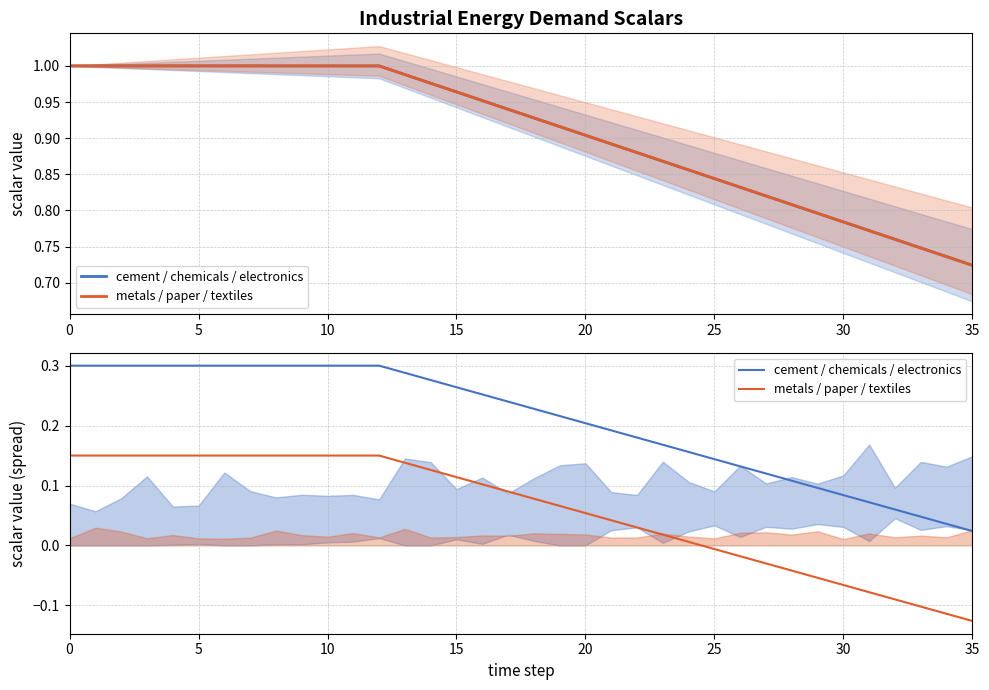

Reading left to right, extract all data points from this chart.

cement / chemicals / electronics: 0.3	0.3	0.3	0.3	0.3	0.3	0.3	0.3	0.3	0.3	0.3	0.3	0.3	0.3	0.3	0.3	0.3	0.2	0.2	0.2	0.2	0.2	0.2	0.2	0.2	0.1	0.1	0.1	0.1	0.1	0.1	0.1	0.1	0.0	0.0	0.0
metals / paper / textiles: 0.2	0.2	0.2	0.2	0.2	0.2	0.2	0.2	0.2	0.2	0.2	0.2	0.2	0.1	0.1	0.1	0.1	0.1	0.1	0.1	0.1	0.0	0.0	0.0	0.0	-0.0	-0.0	-0.0	-0.0	-0.1	-0.1	-0.1	-0.1	-0.1	-0.1	-0.1